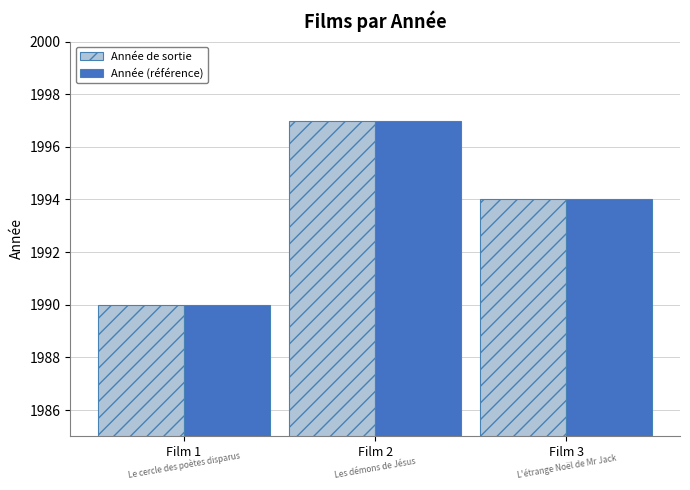

Reading left to right, transcribe all the data shown in this chart.

Année de sortie: 1990	1997	1994
Année (référence): 1990	1997	1994